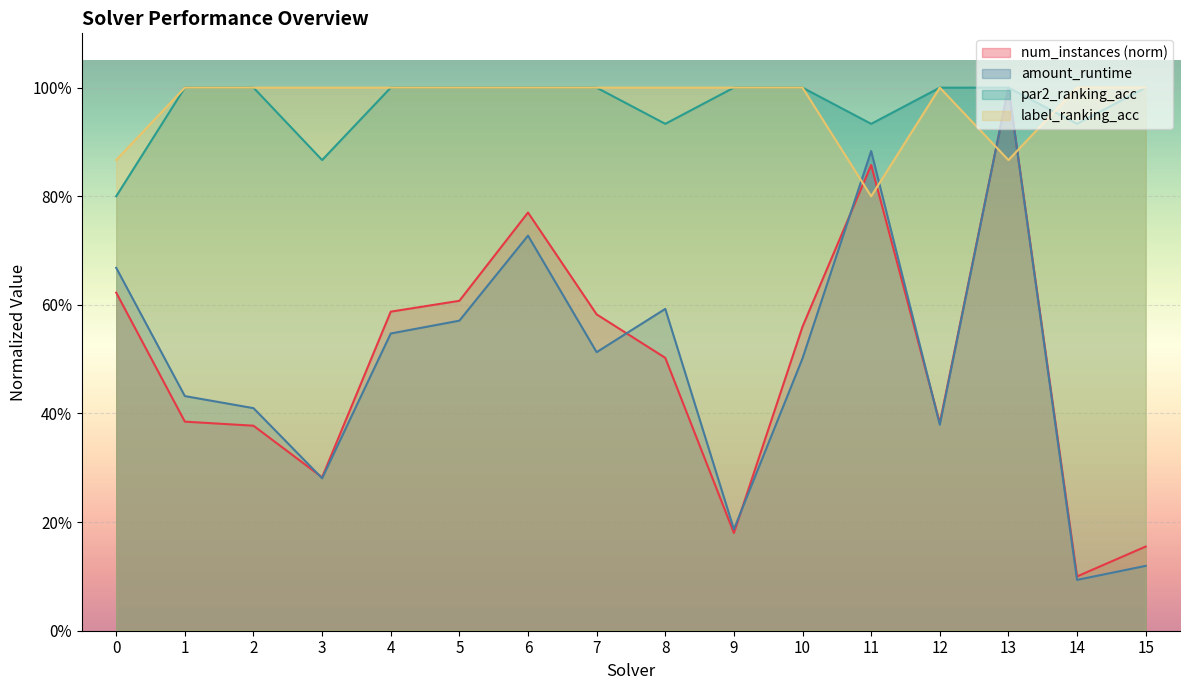

What are all the series names shown in the legend?

num_instances (norm), amount_runtime, par2_ranking_acc, label_ranking_acc